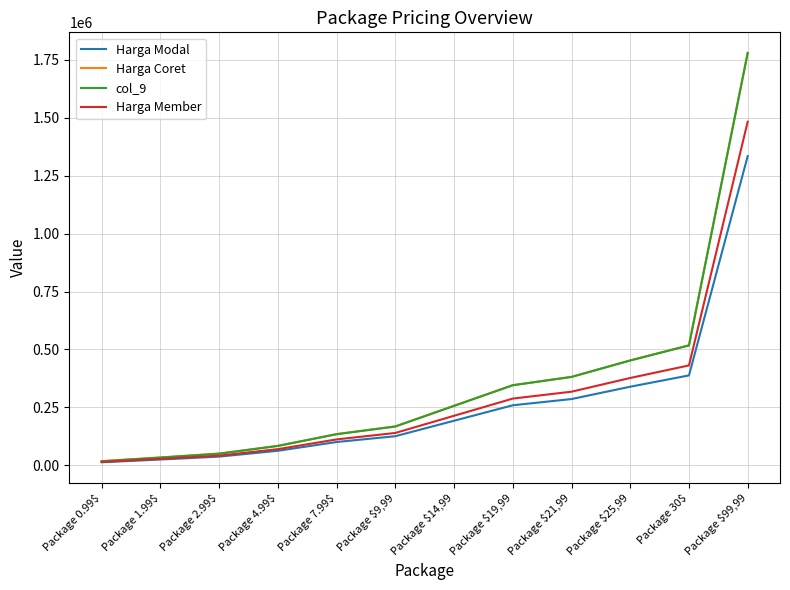

At which label does Harga Modal reach its peak?

Package $99,99